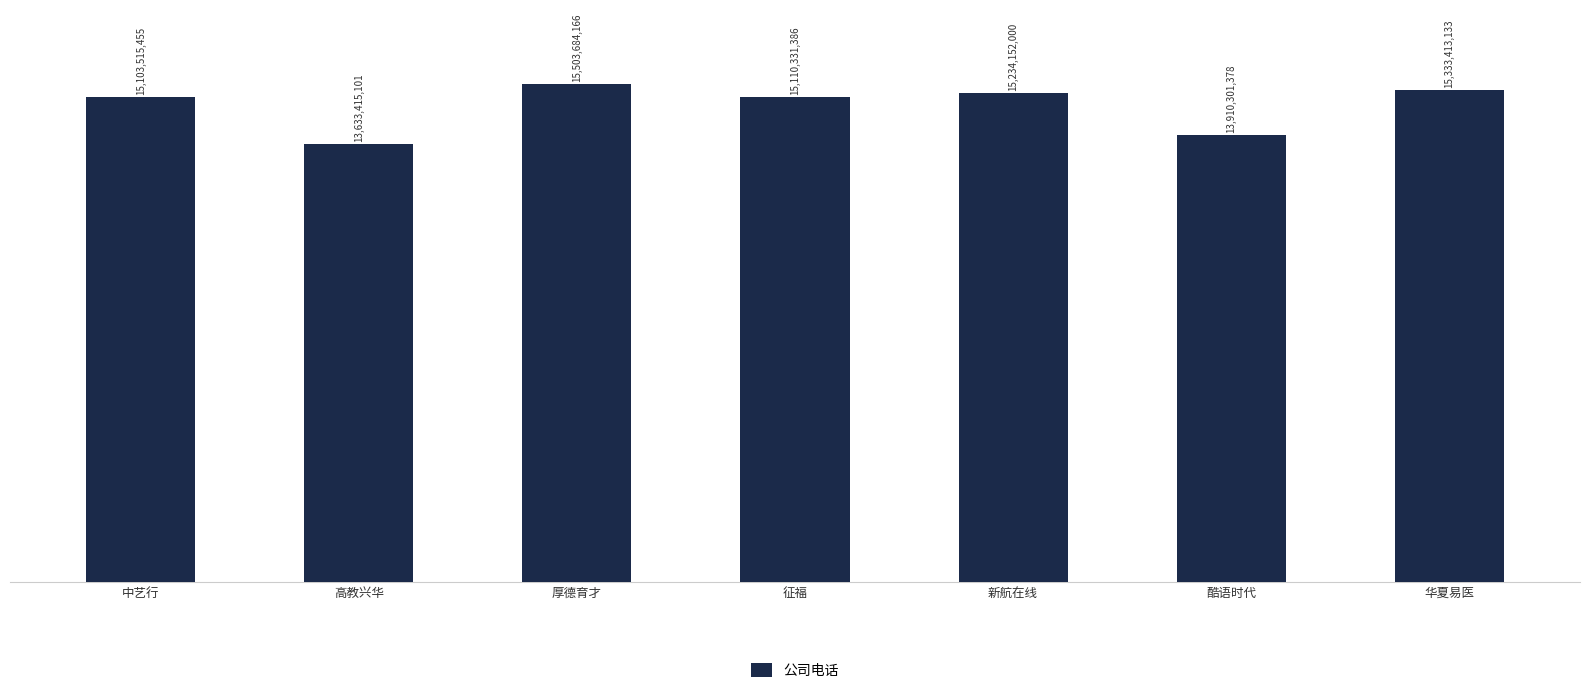

Reading left to right, transcribe all the data shown in this chart.

15103515455	13633415101	15503684166	15110331386	15234152000	13910301378	15333413133